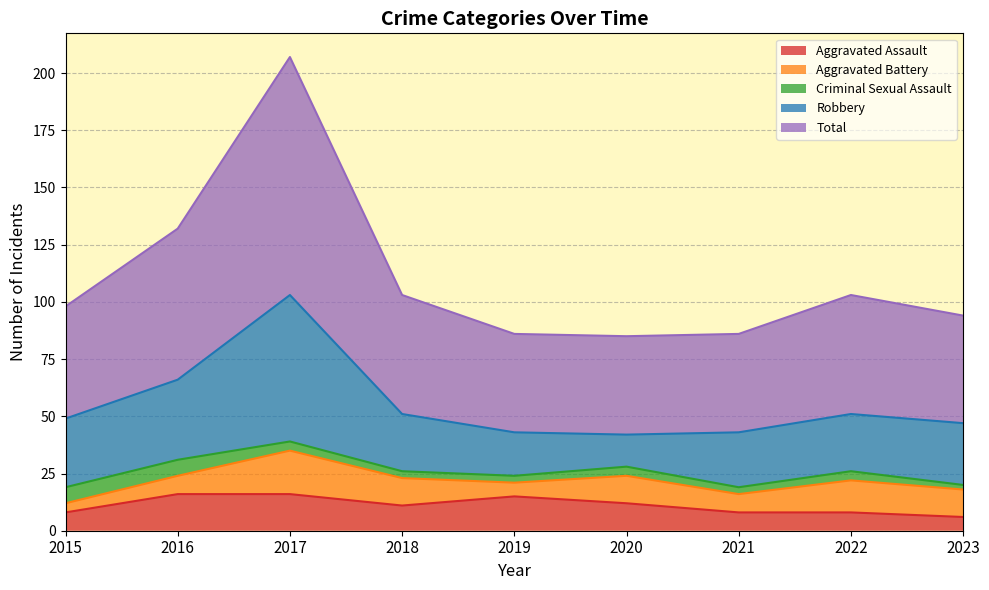

True or false: Aggravated Assault and Robbery intersect in this chart.

False